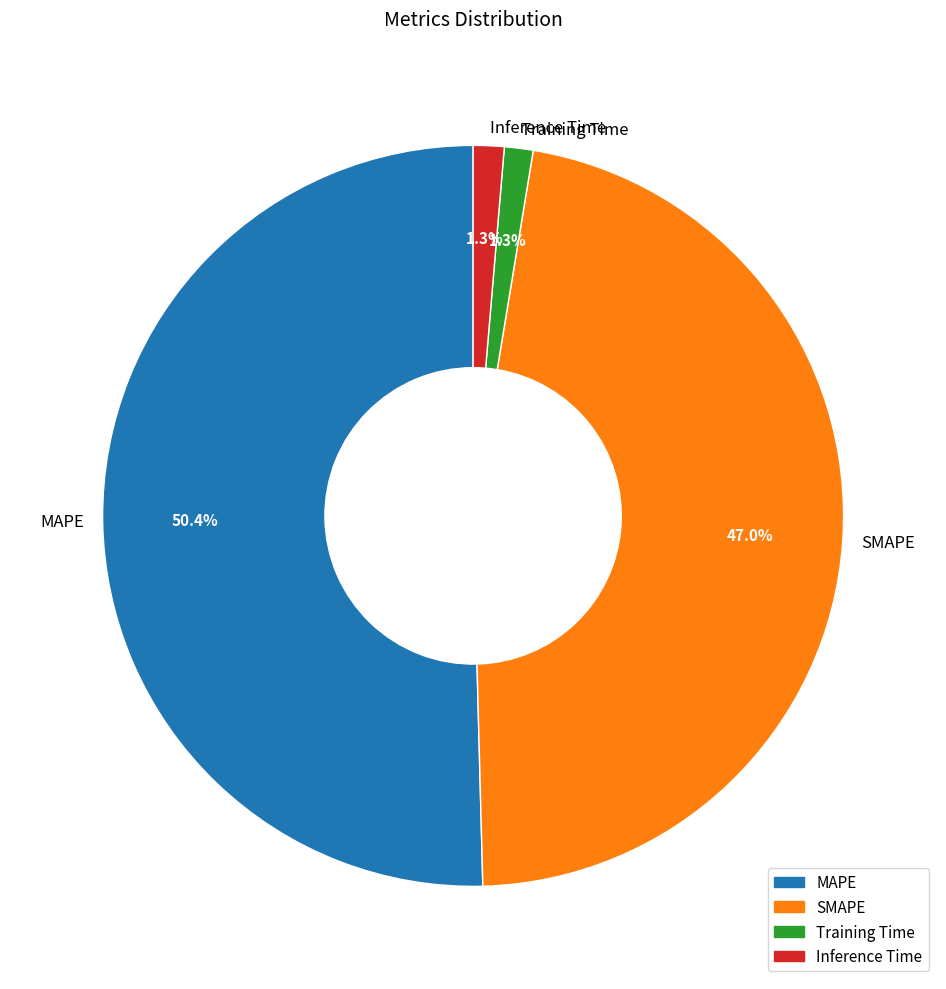

Does SMAPE account for over 50% of the chart?

No